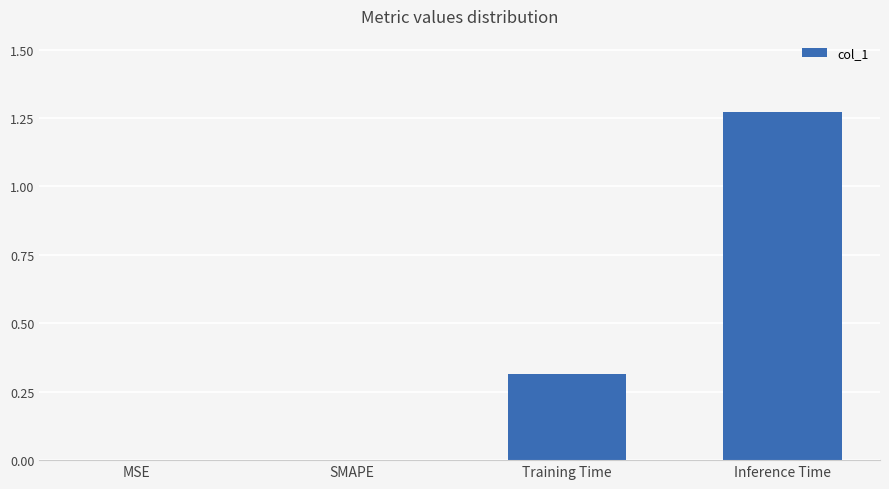

Between MSE and Training Time, which is larger?

Training Time